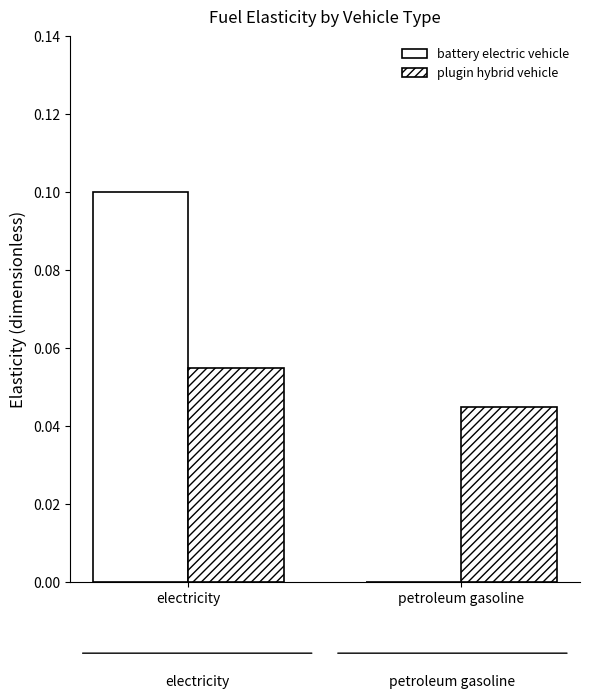

How many values in battery electric vehicle are above zero?

1